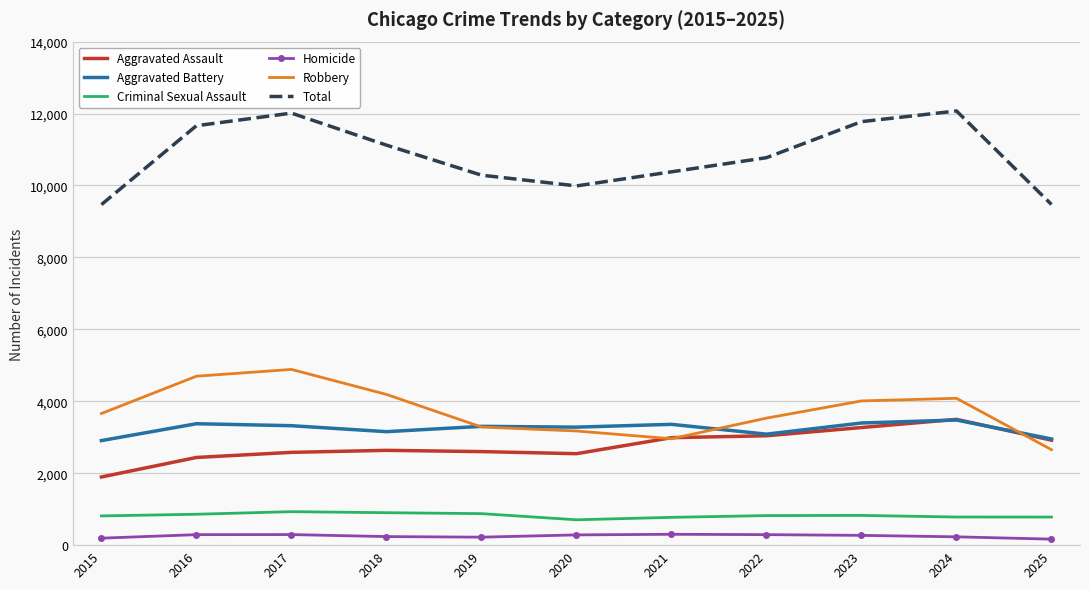

Which series has the widest spread of values?

Total